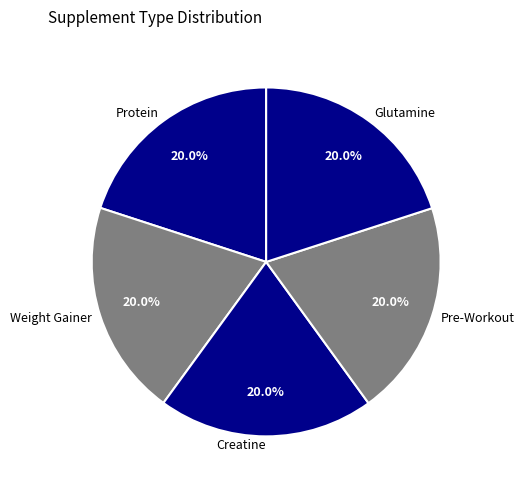

Is there a majority slice in this chart?

No